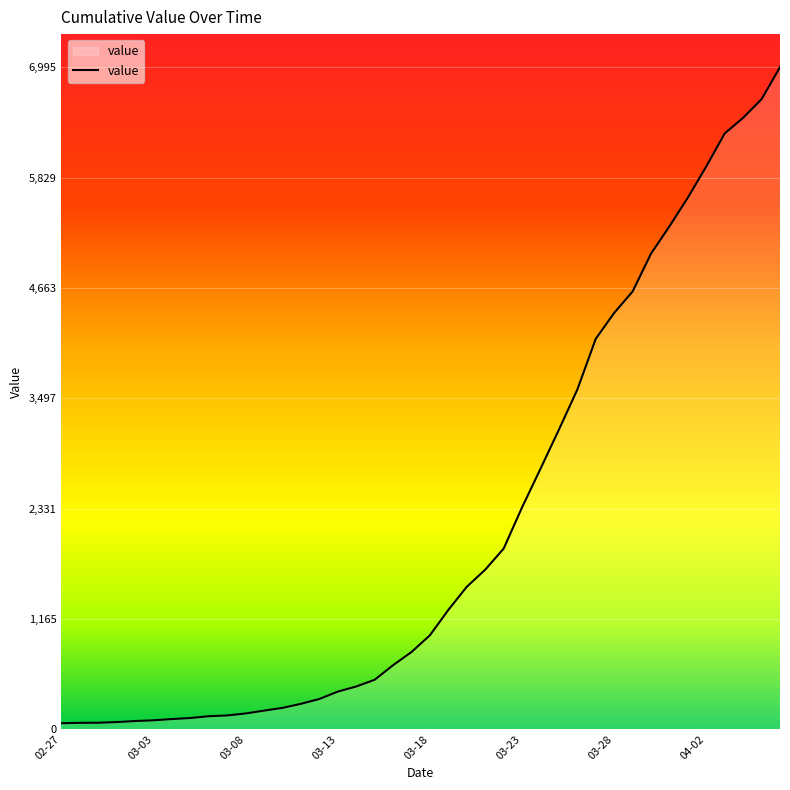

What is the maximum value shown in the chart?

6995